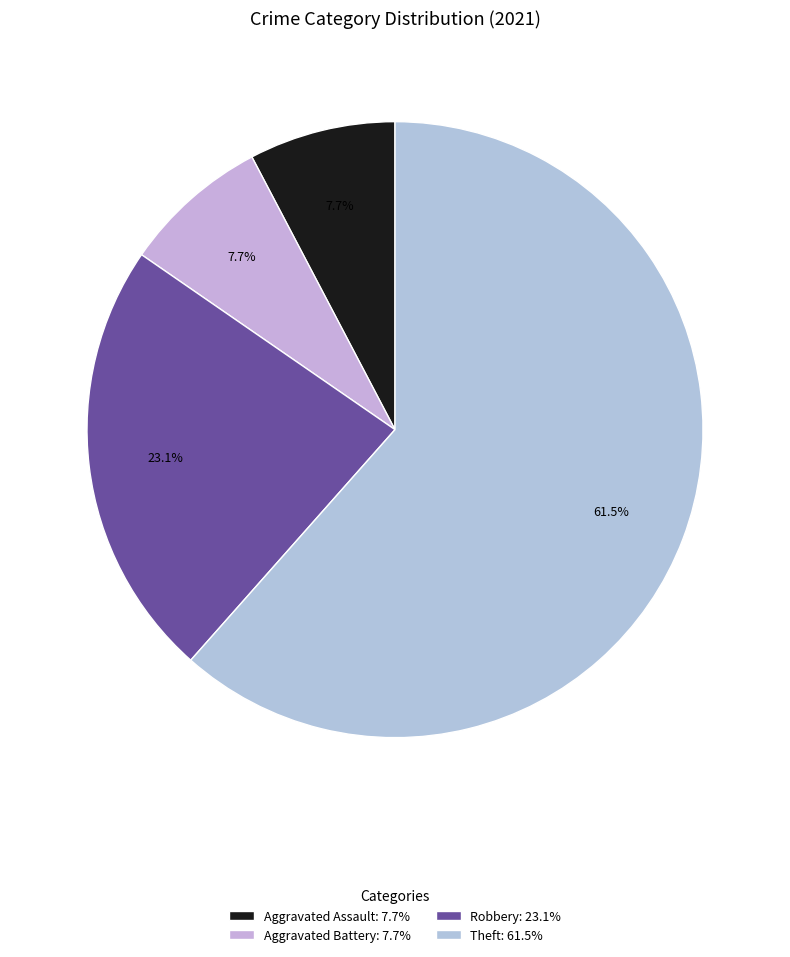

To the nearest percent, what is the difference between the largest and smallest slice percentages?

54%